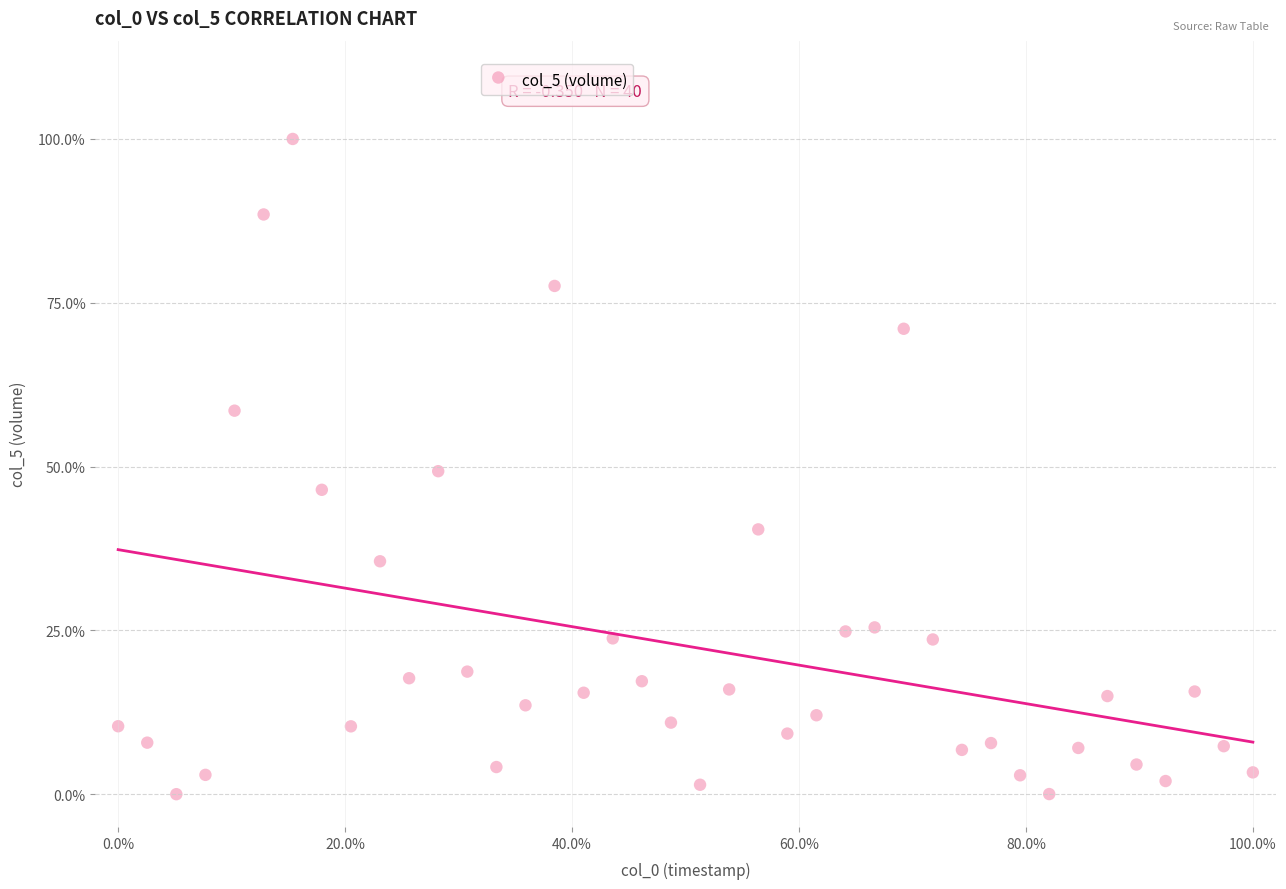

What is the range of Y values (max minus min)?

100.0